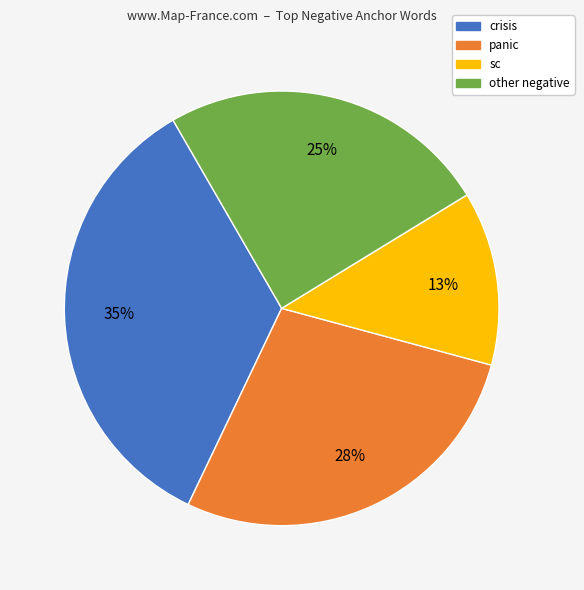

To the nearest percent, what is the difference between the largest and smallest slice percentages?

22%